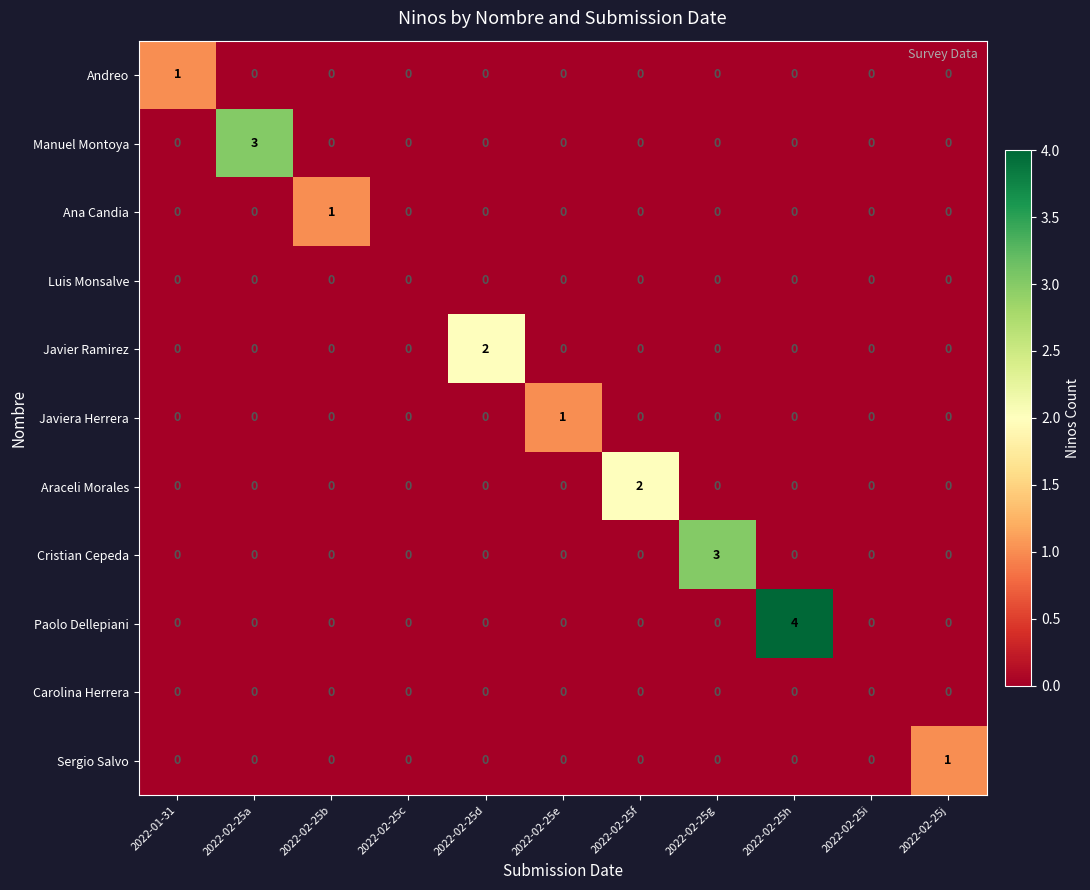

Count the Andreo values in the range 0 to 1.

11